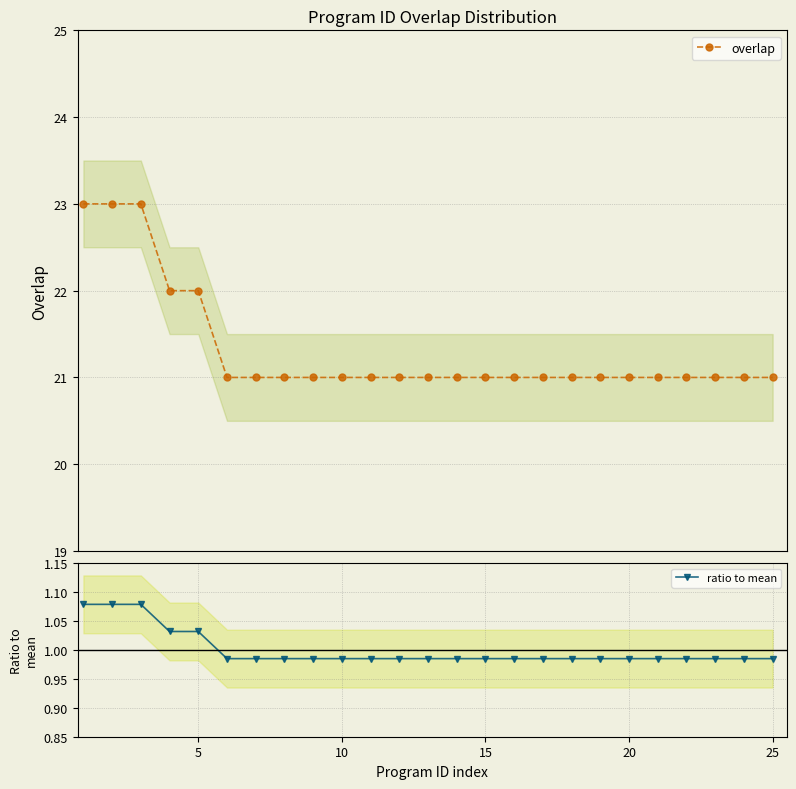

Read the overlap value at 18.

21.0